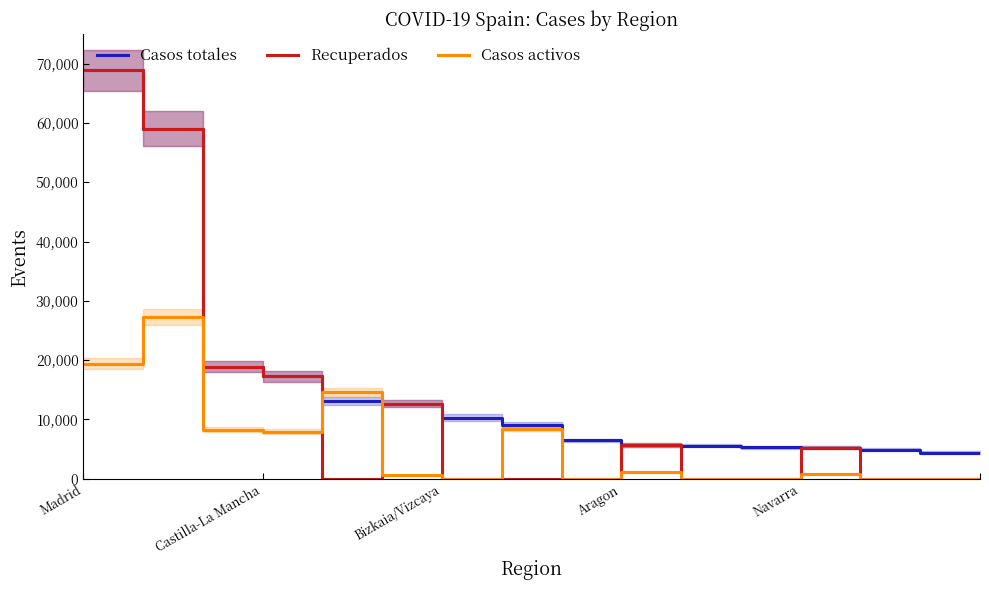

True or false: Casos activos has more than 1 interior local peaks.

True